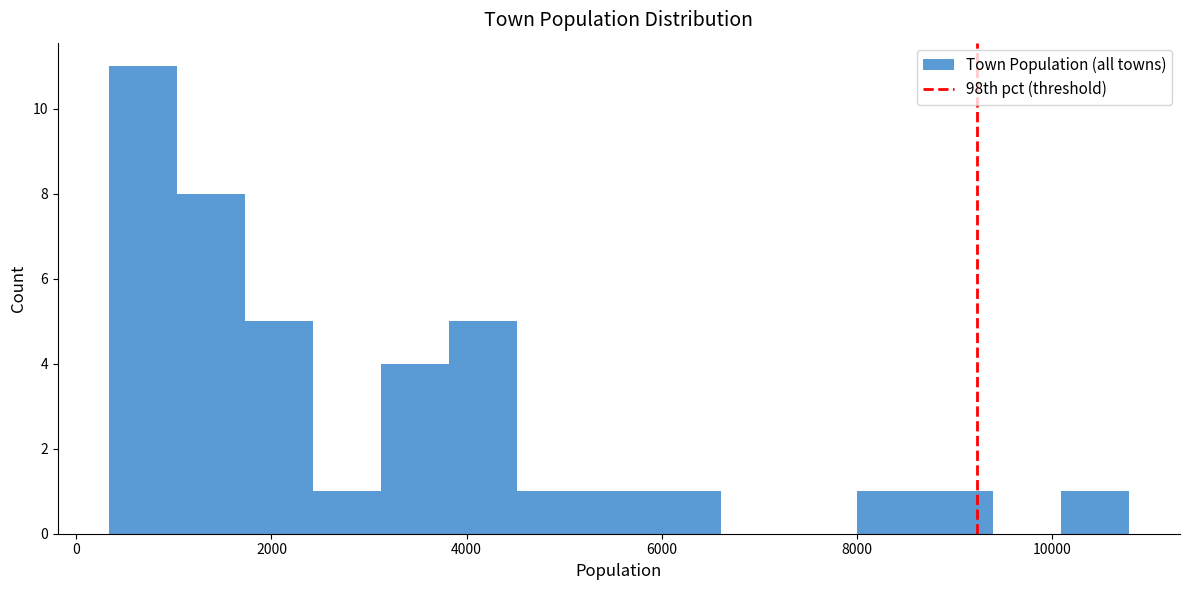

Read against the x-axis, roughly where is the centre of the tallest bar?

600